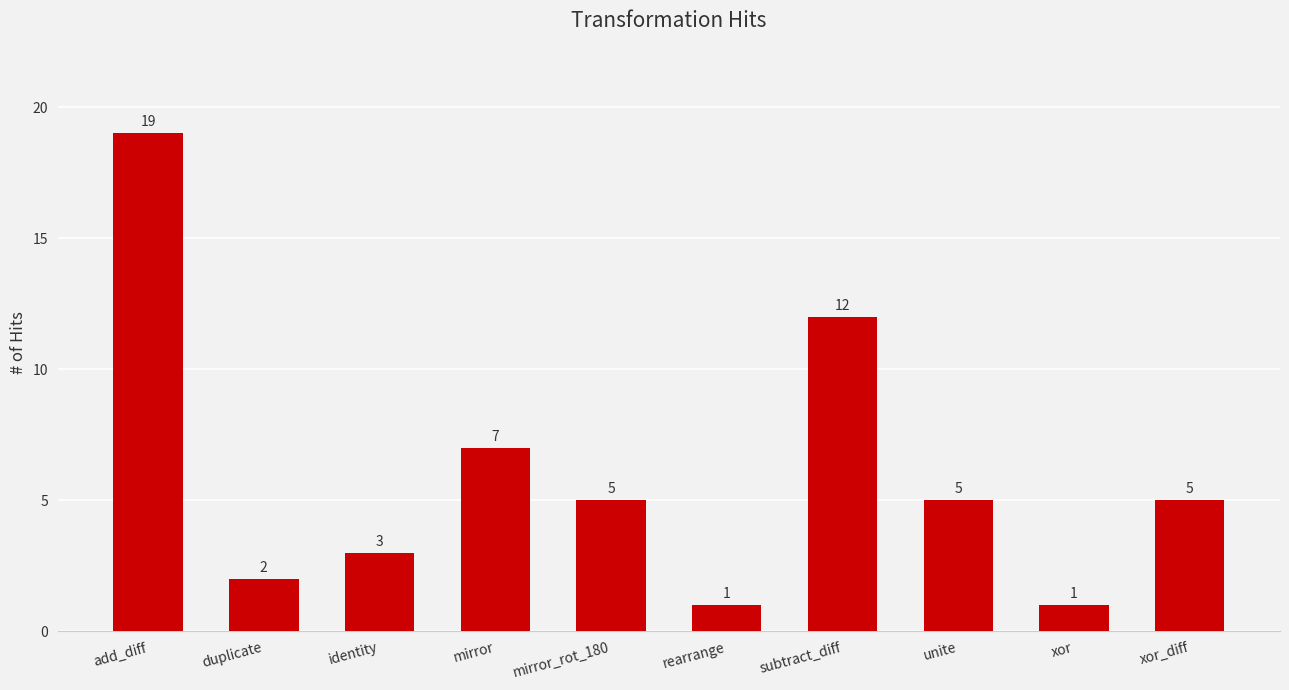

True or false: the data shows 34 at add_diff.

False